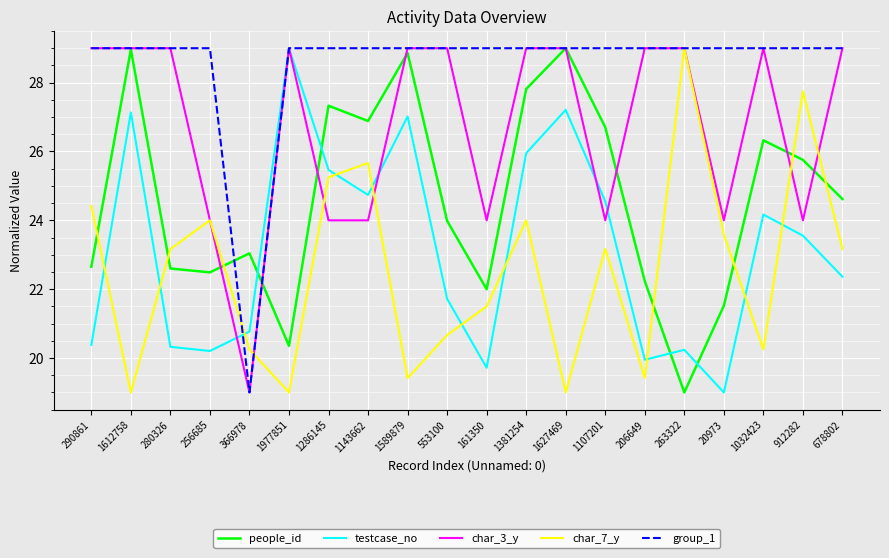

The value of people_id at 1627469 is 29.0. True or false?

True